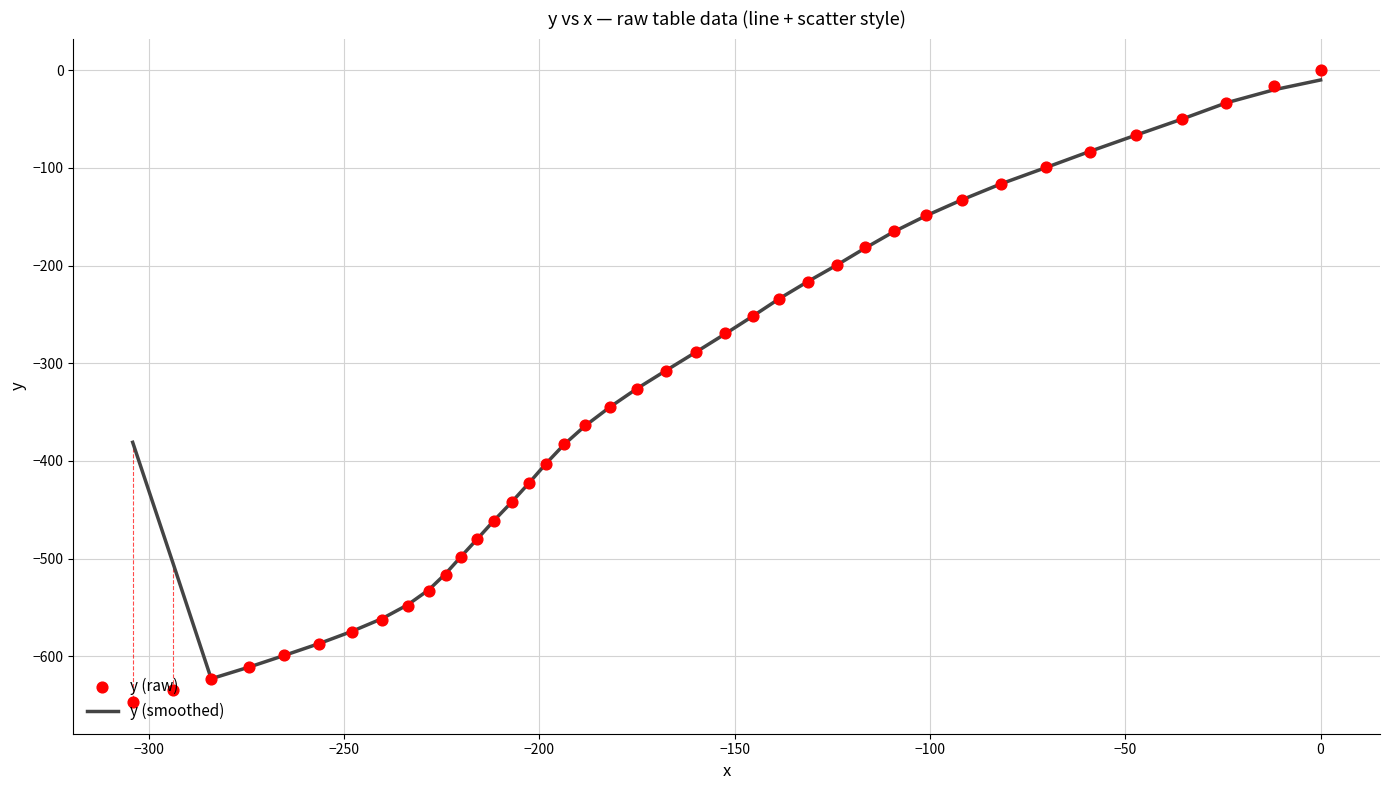

Which series contains the highest Y value?

y (raw)